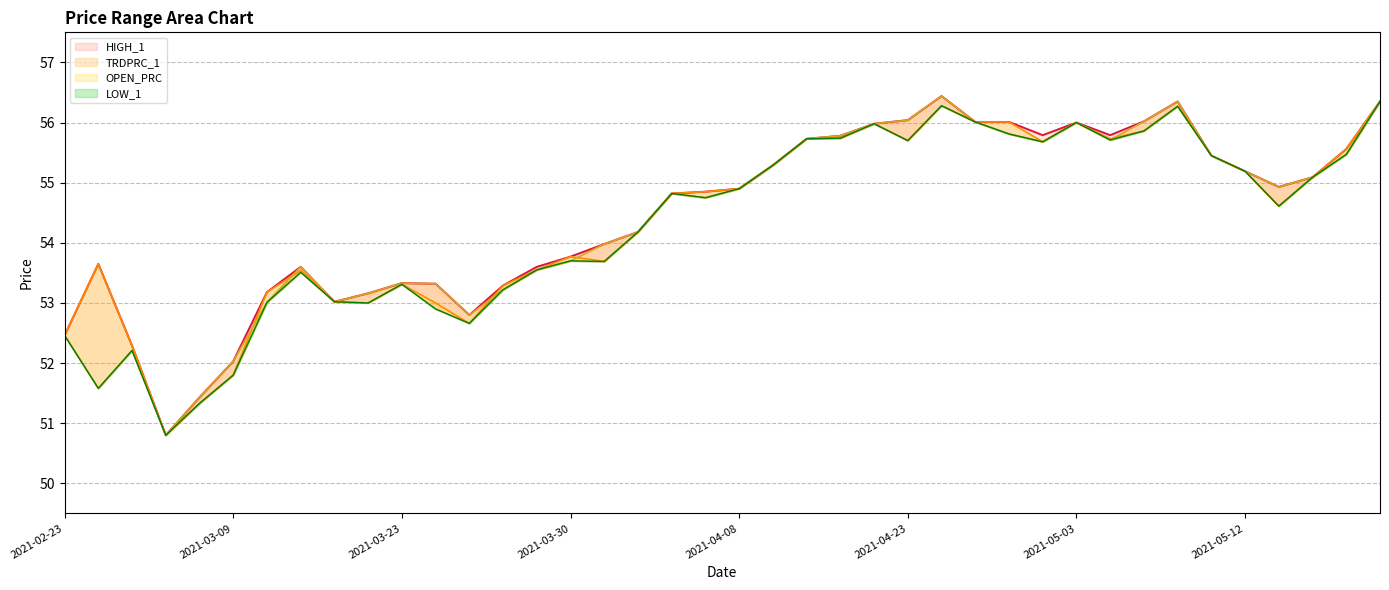

What is the minimum value shown in the chart?

50.8